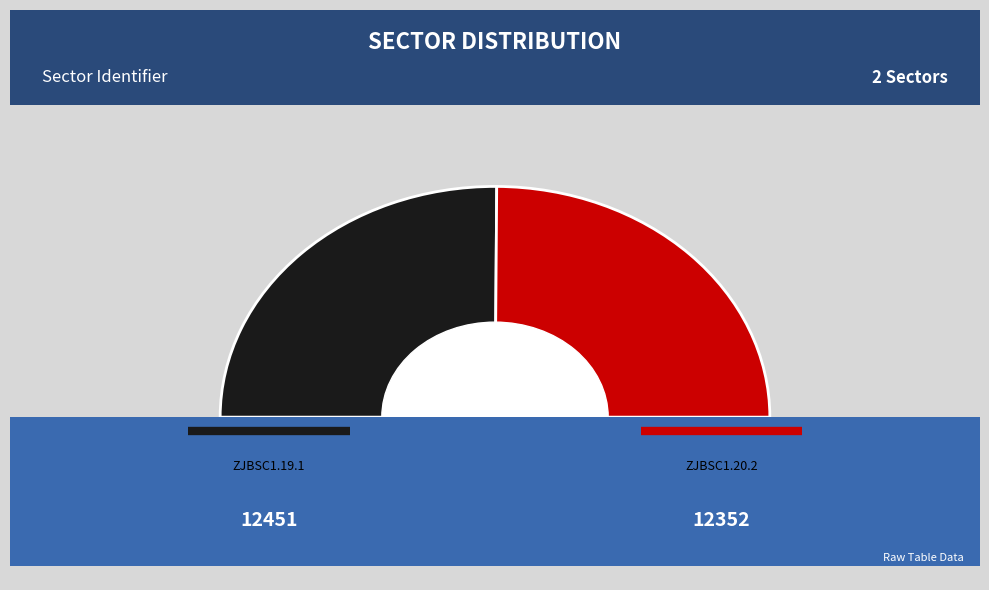

To the nearest percent, what percentage of the pie is ZJBSC1.19.1?

50%